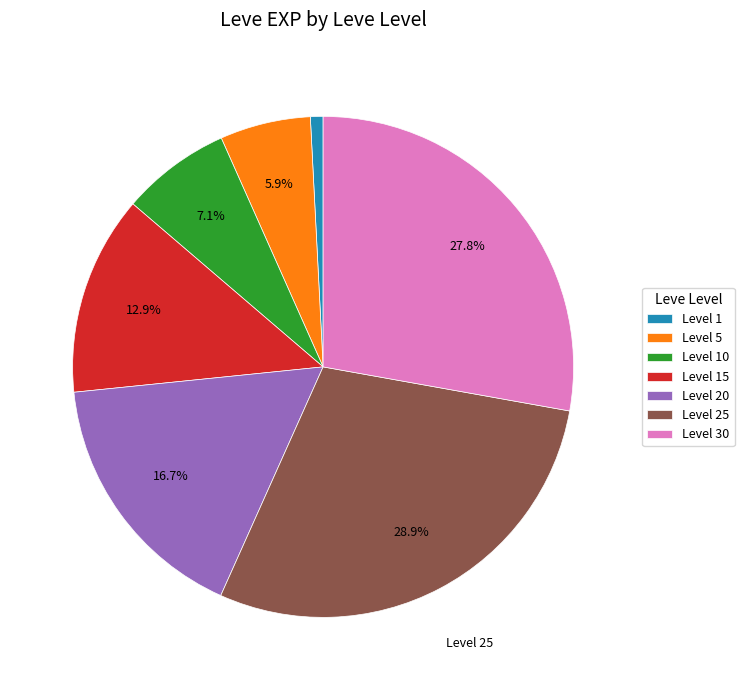

Which has a higher value, Level 30 or Level 20?

Level 30